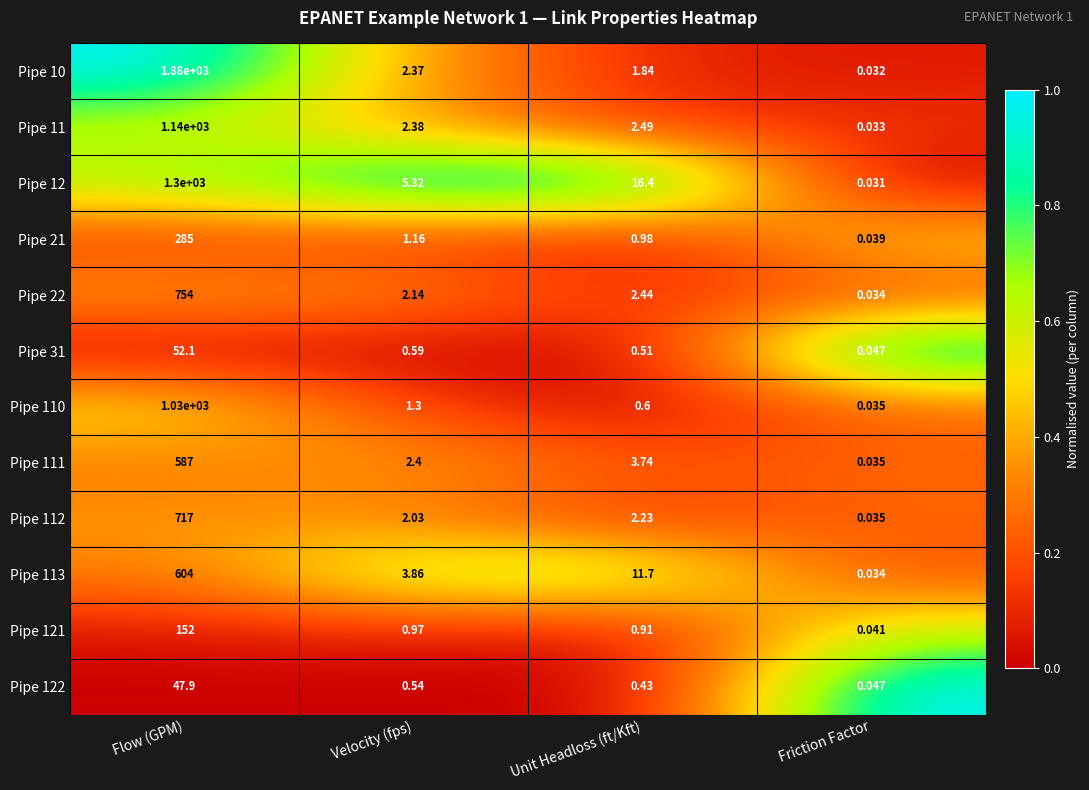

Where is Pipe 11 nearest to the value 570?

Unit Headloss (ft/Kft)